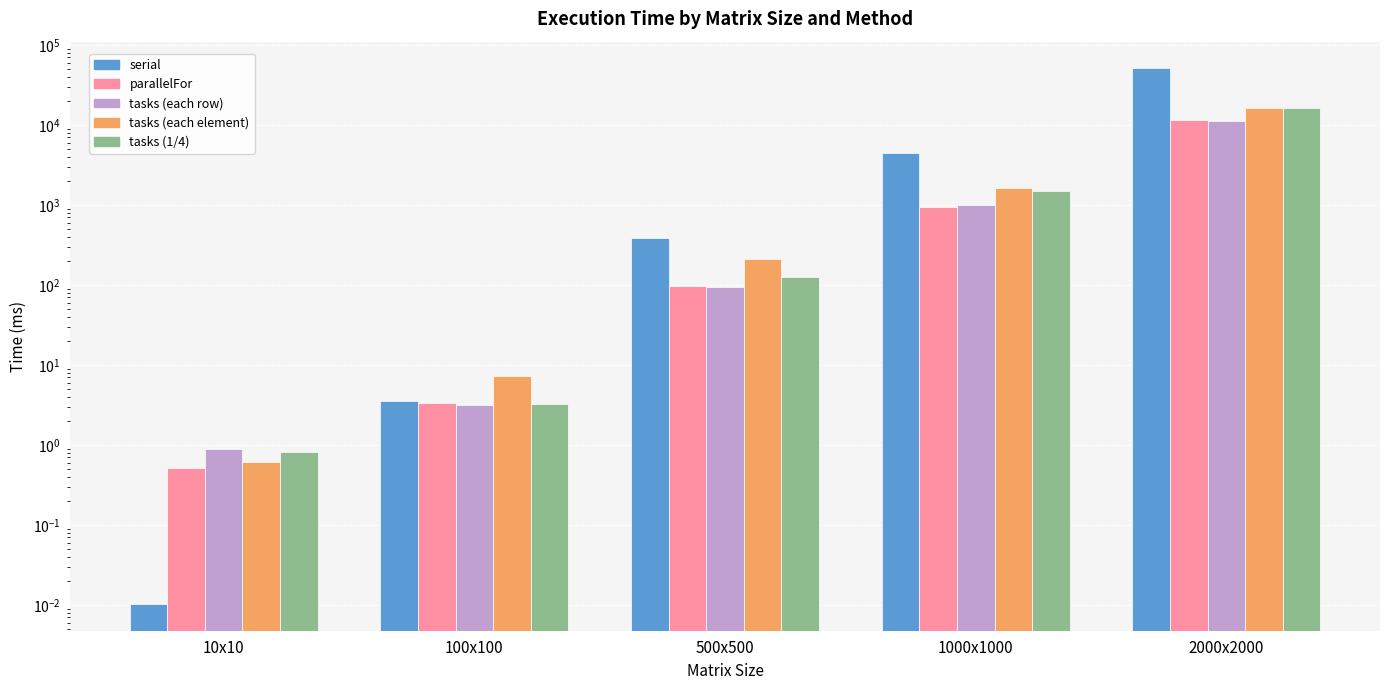

True or false: tasks (each row) has a value of 5.4 at 100x100.

False